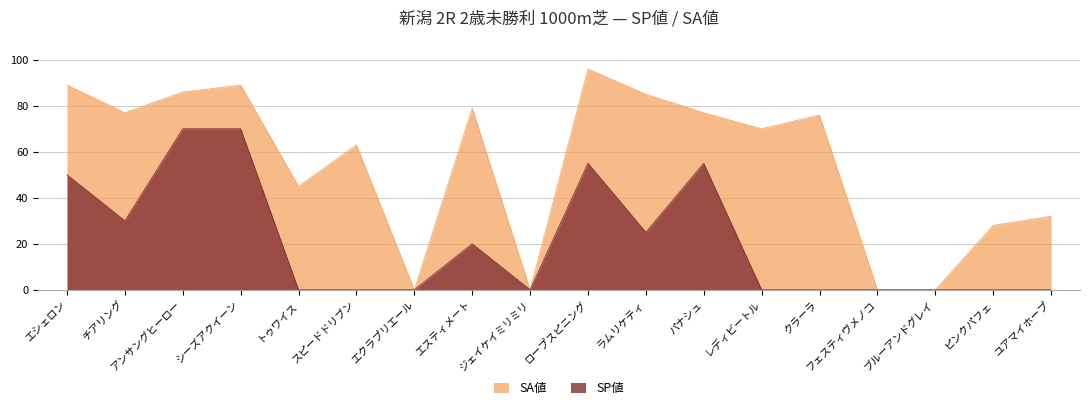

What are all the series names shown in the legend?

SA値, SP値